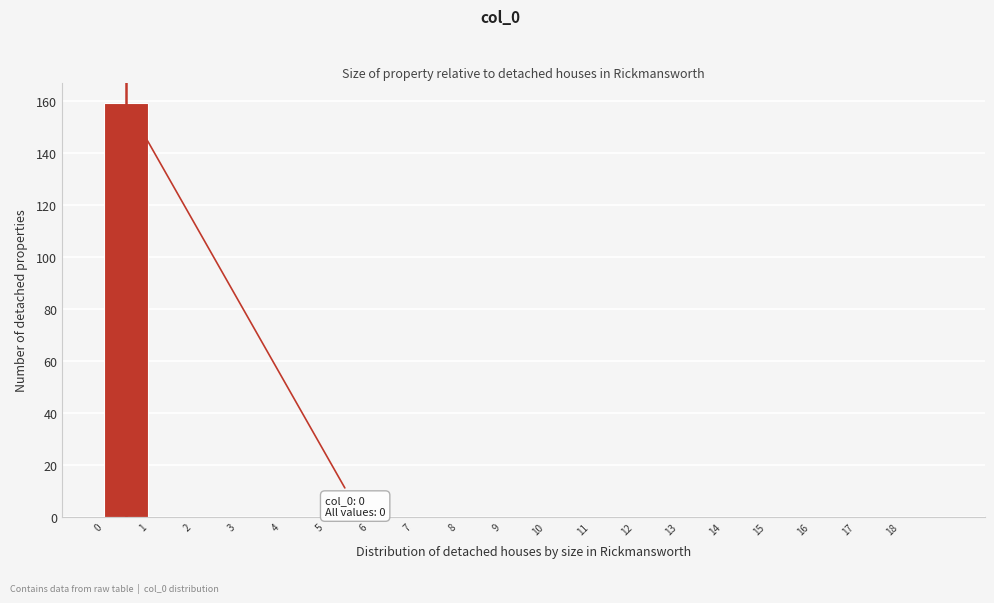

Over which range of the x-axis is the bar tallest?

0 to 1